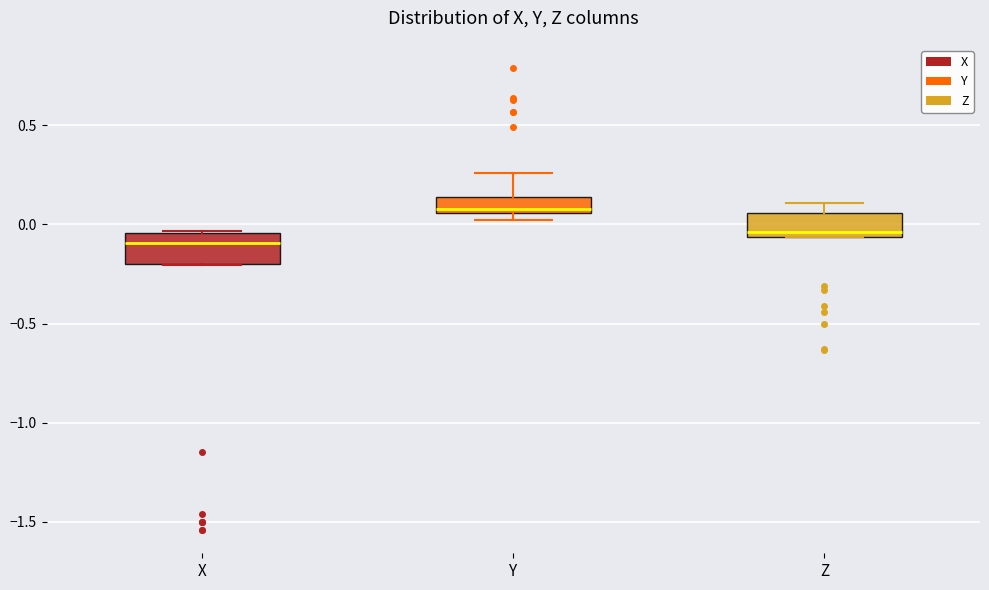

Reading left to right, transcribe this box plot: for each box, give where its median line is, the range the box spans, and where its two whiskers end, as read against the y-axis. The values are not printed on the chart, so give them approximately, as read against the axis.

X: median -0.10, box -0.20 to -0.05, whiskers -0.20 to -0.05
Y: median 0.10, box 0.05 to 0.15, whiskers 0.05 (just below the box's lower edge) to 0.25
Z: median -0.05 (just above the box's lower edge), box -0.05 to 0.05, whiskers -0.05 to 0.10